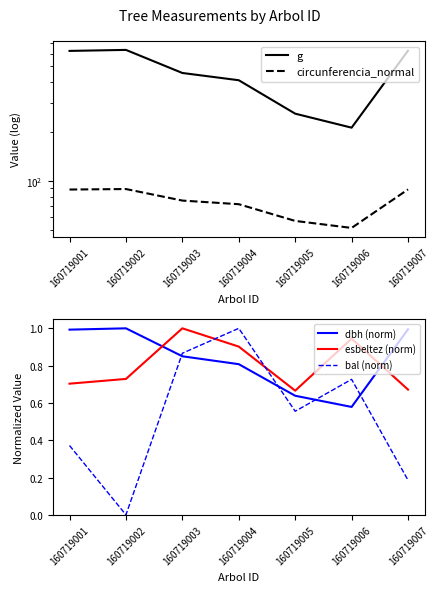

What is the sum of all esbeltez (norm) values?

5.6